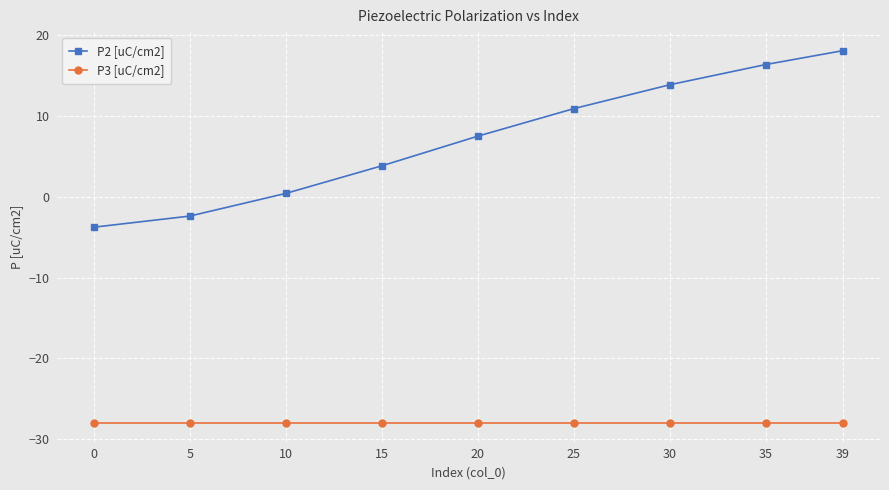

True or false: P2 [uC/cm2] and P3 [uC/cm2] cross at least once.

False